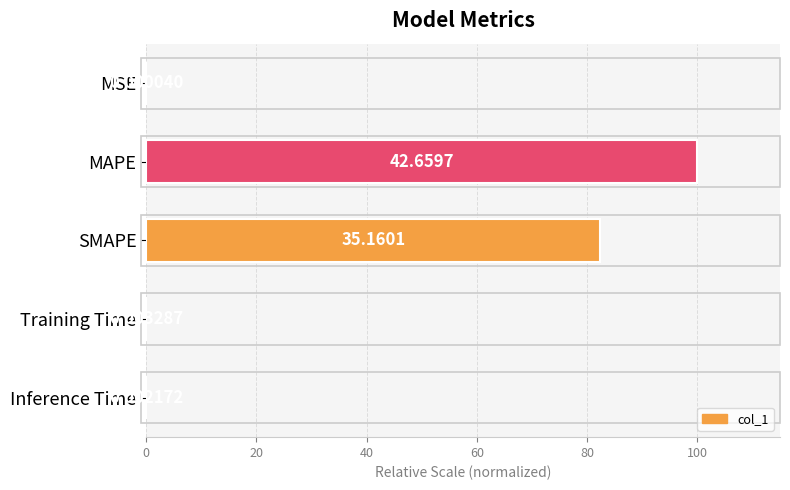

At which label is the value closest to 50?

SMAPE